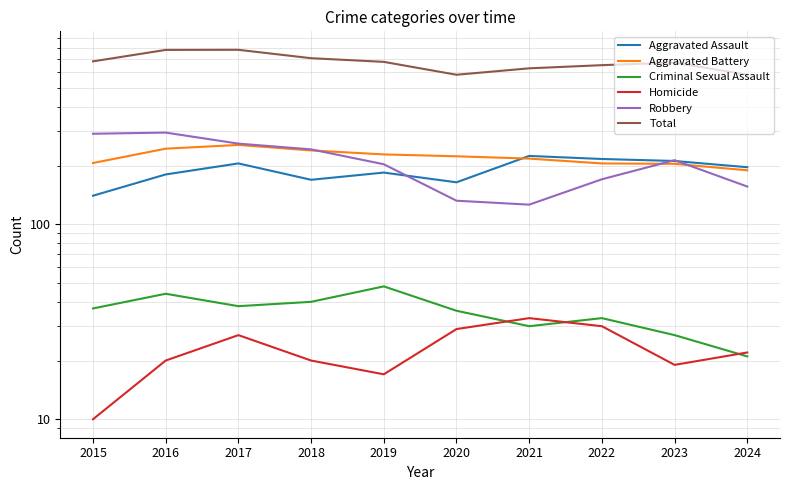

Rank the categories by Aggravated Assault value from highest to lowest.

2021, 2022, 2023, 2017, 2024, 2019, 2016, 2018, 2020, 2015